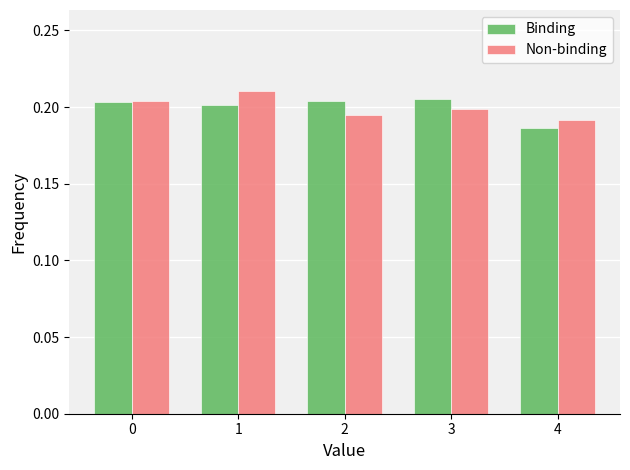

At which category does the chart reach its minimum across all series?

4